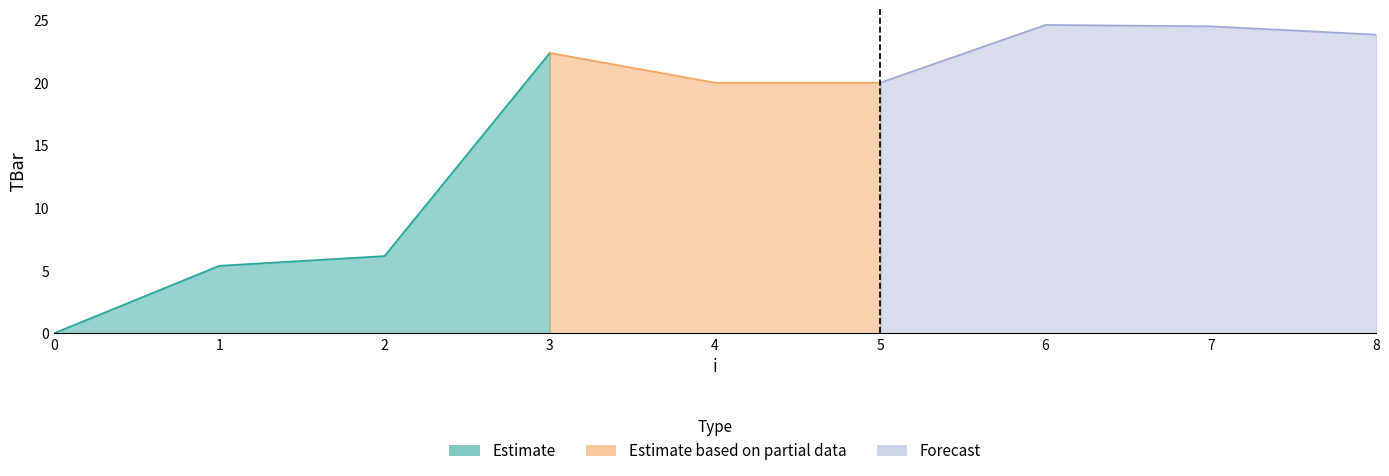

How many lines are shown in the chart?

1